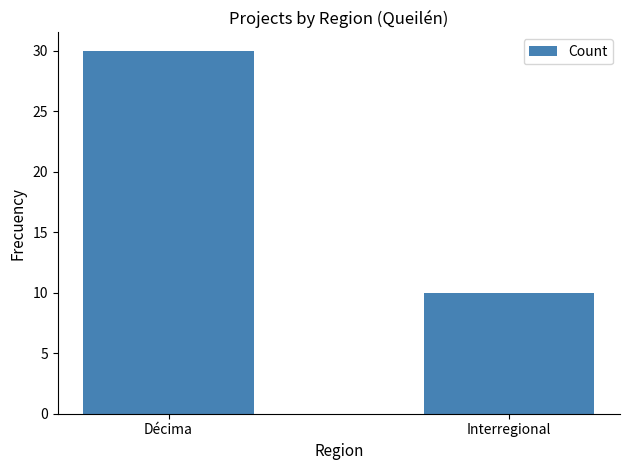

Reading left to right, list all the values displayed in this chart.

Décima=30	Interregional=10